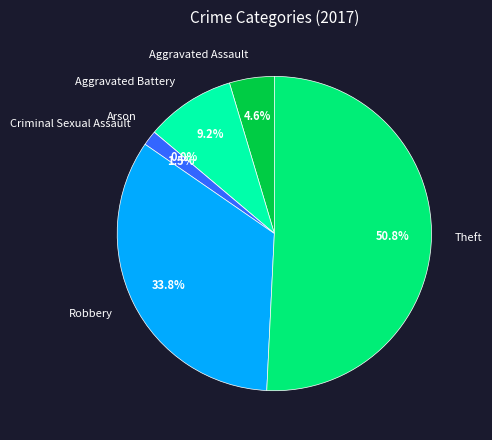

Rank the categories by value from highest to lowest.

Theft, Robbery, Aggravated Battery, Aggravated Assault, Criminal Sexual Assault, Arson